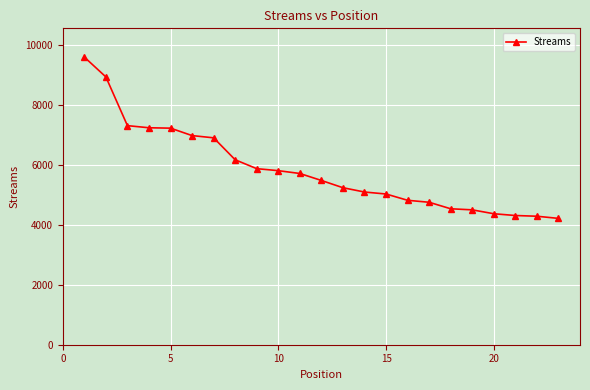

What is the sum of all values?

134446